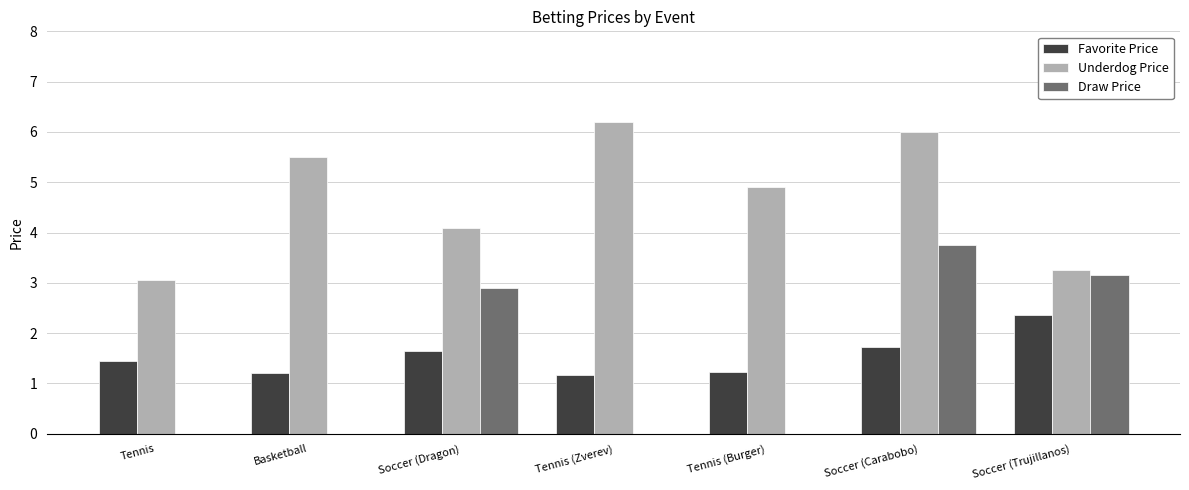

Where is Underdog Price nearest to the value 4?

Soccer (Dragon)